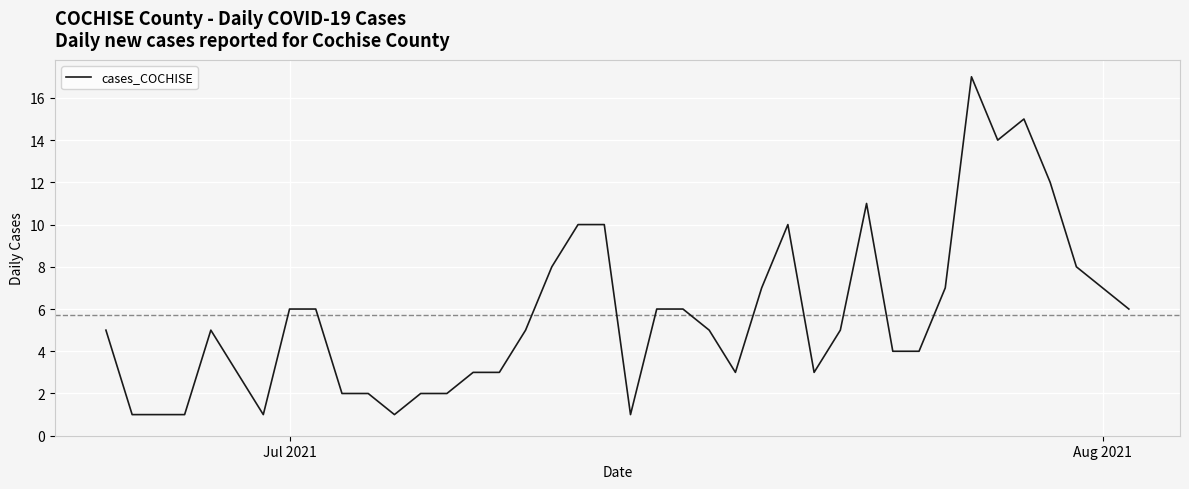

What is the difference between the maximum and minimum values?

16